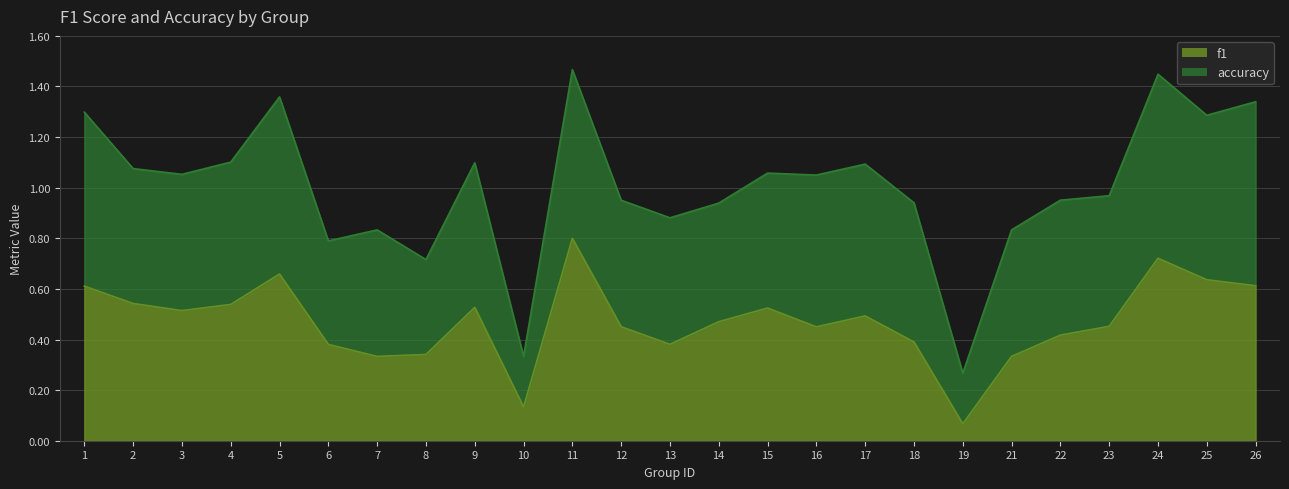

How many lines are shown in the chart?

2